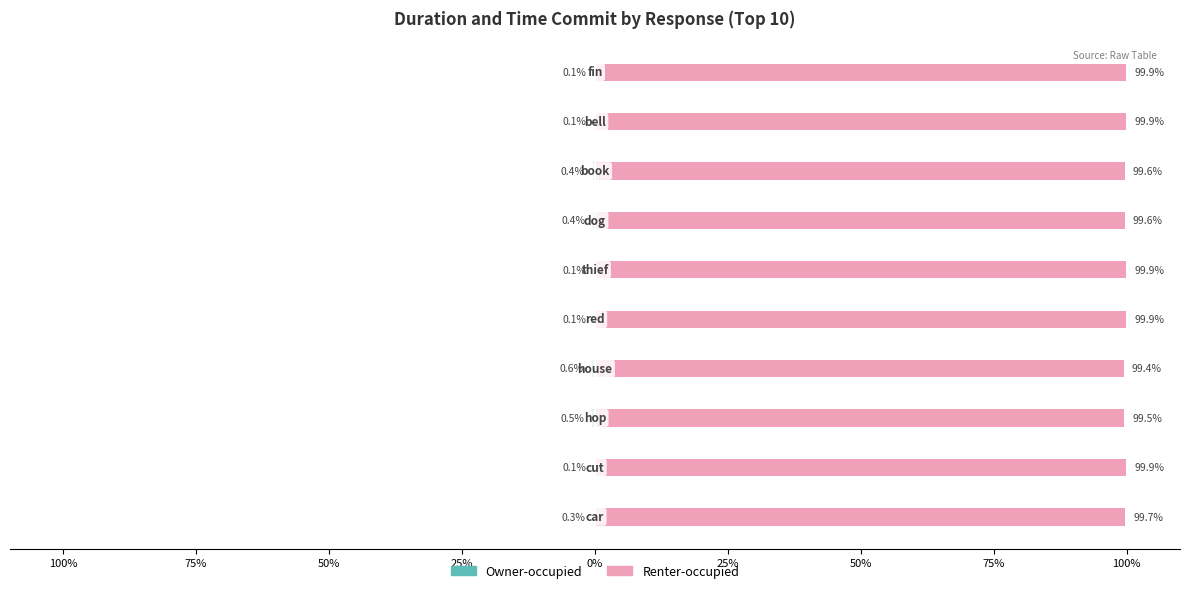

Reading left to right, transcribe all the data shown in this chart.

Owner-occupied: -0.3	-0.1	-0.5	-0.6	-0.1	-0.1	-0.4	-0.4	-0.1	-0.1
Renter-occupied: 99.7	99.9	99.5	99.4	99.9	99.9	99.6	99.6	99.9	99.9